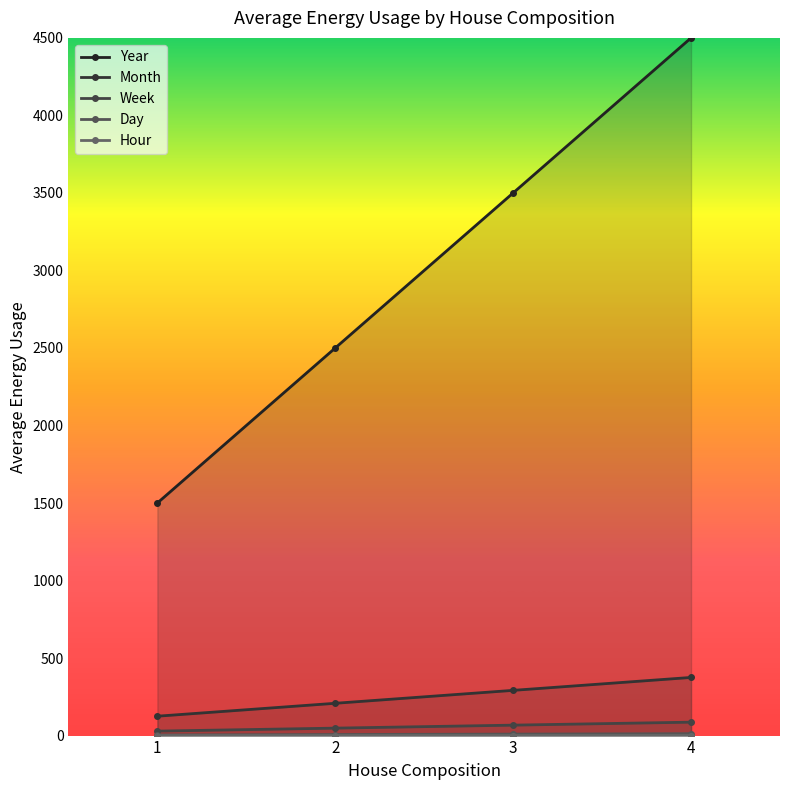

The Year series shows 3500.0 at 3. True or false?

True